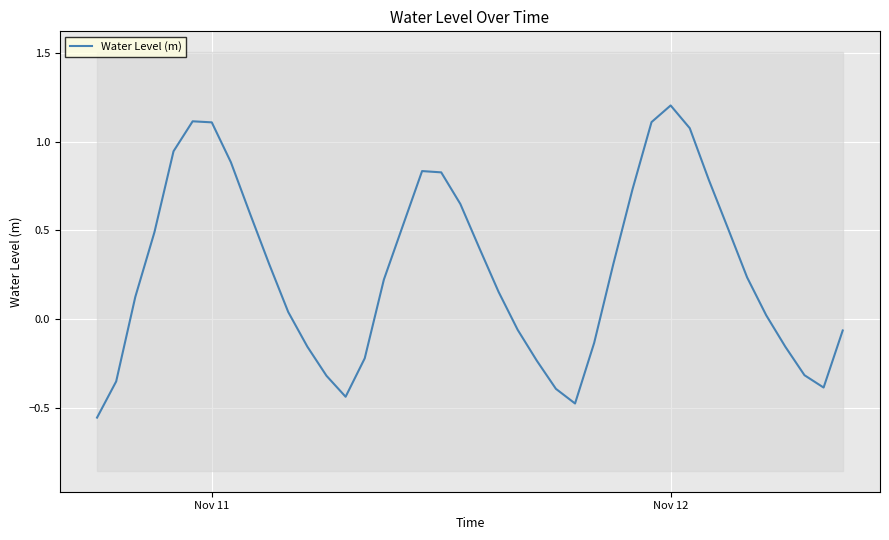

What is the value of the 32nd point from the left?

1.1